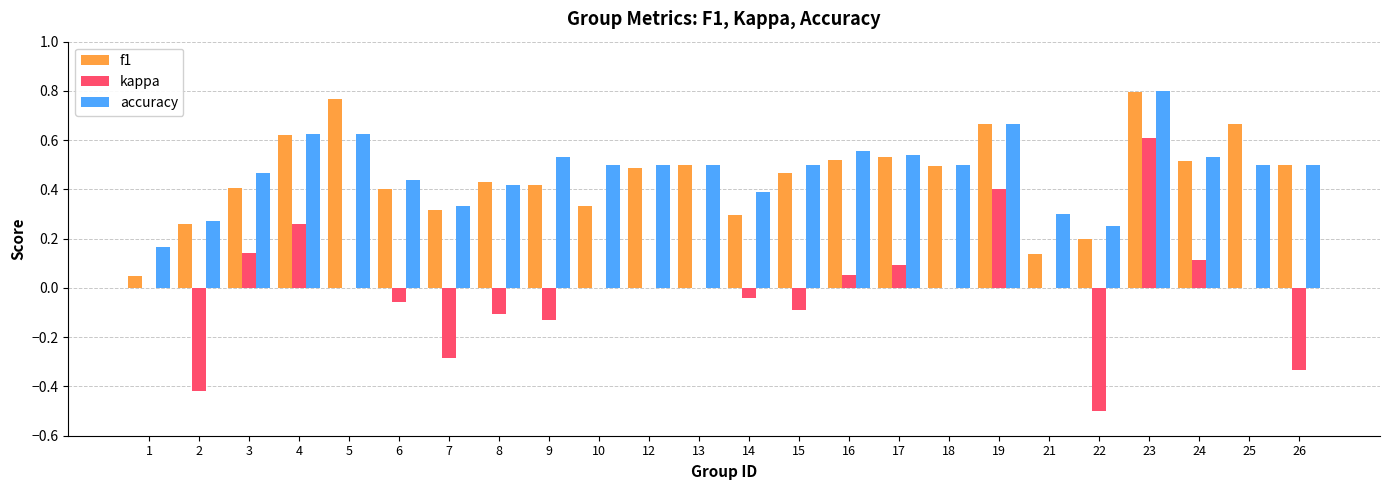

Is it true that kappa equals -0.4 at 12?

False